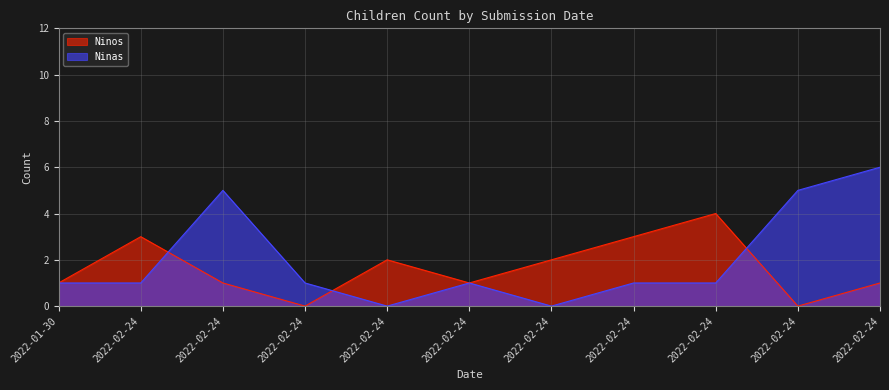

At which category is the sum across all series the highest?

2022-02-24